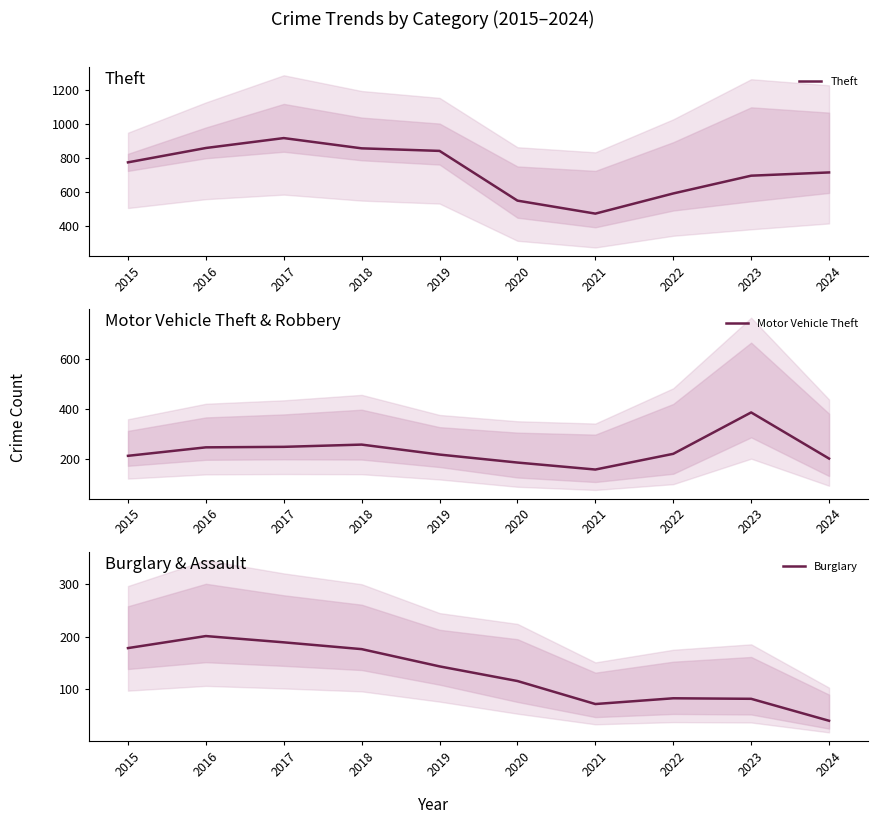

Which series has the largest total across all categories?

Theft